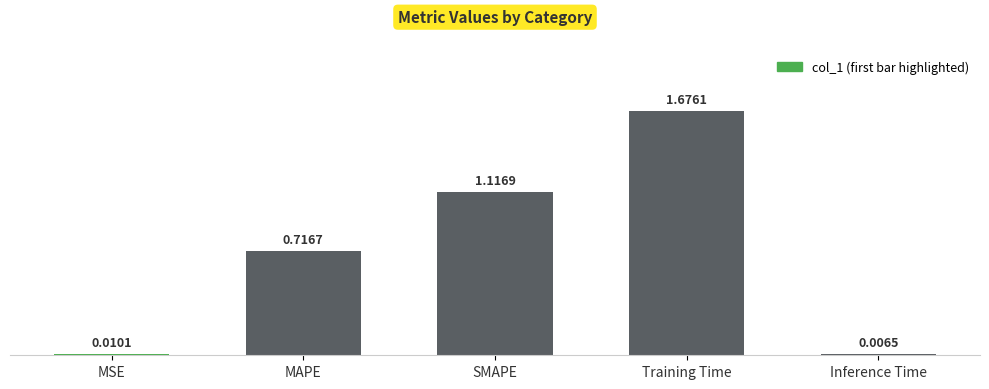

List the labels in order of value, largest first.

Training Time, SMAPE, MAPE, MSE, Inference Time